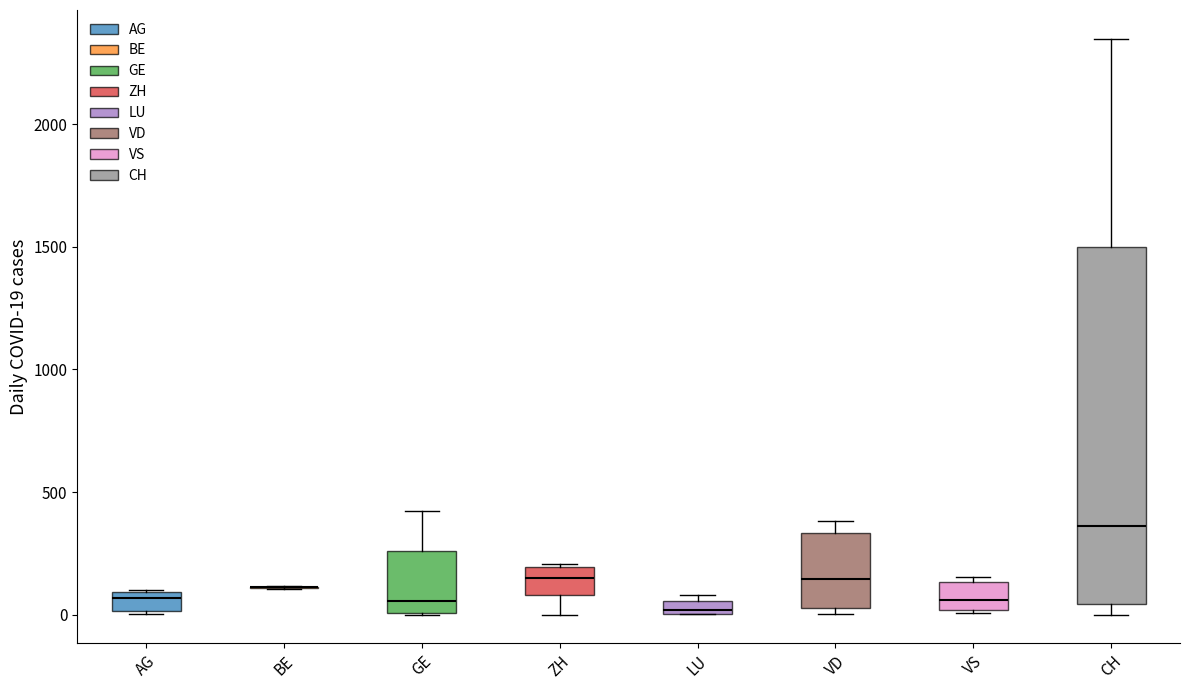

Where is the upper edge of the box for VD on the y-axis? The values are not printed on the chart, so give them approximately, as read against the axis.

350